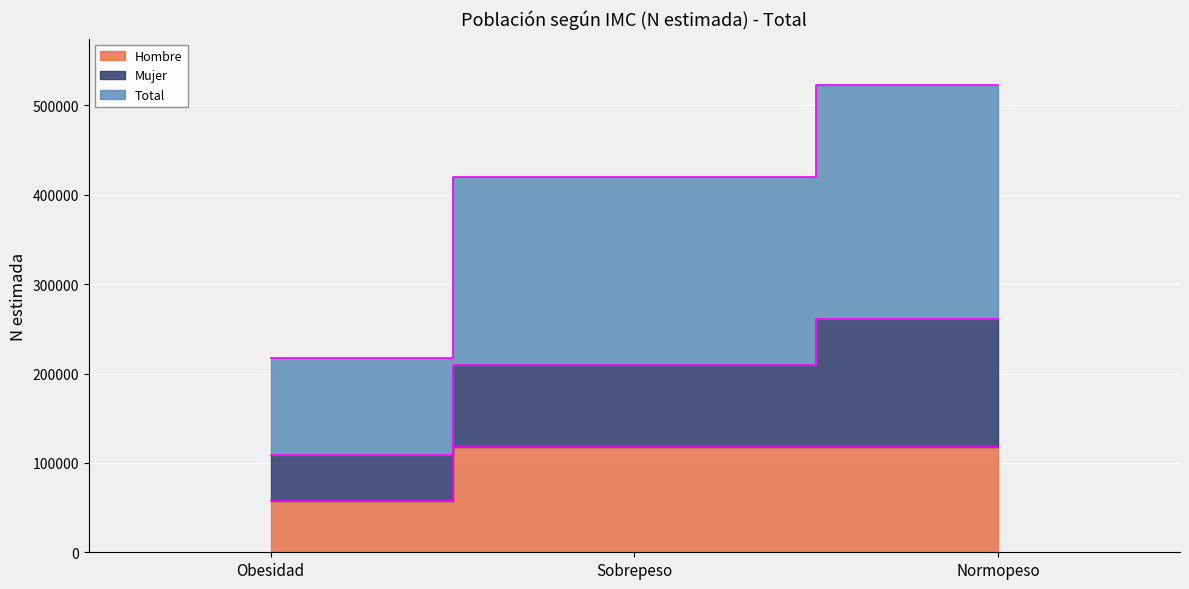

What is the difference between the maximum and second lowest values in the Hombre series?

286